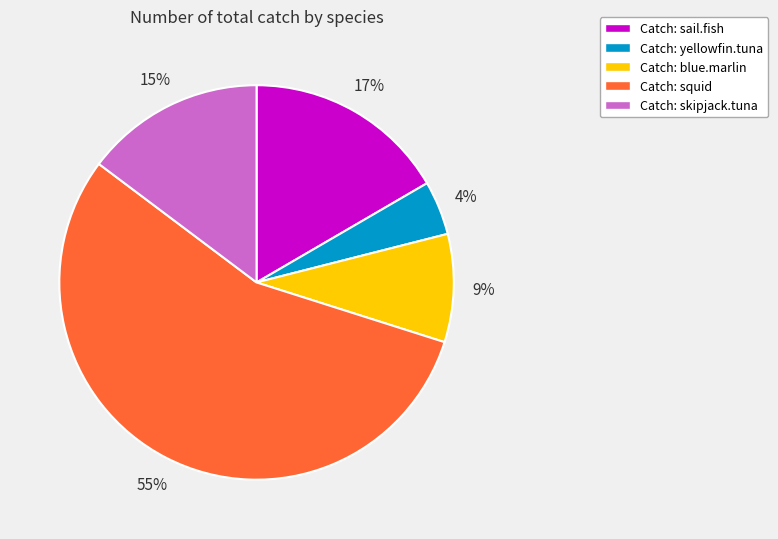

Which category has the biggest portion of the pie?

Catch: squid